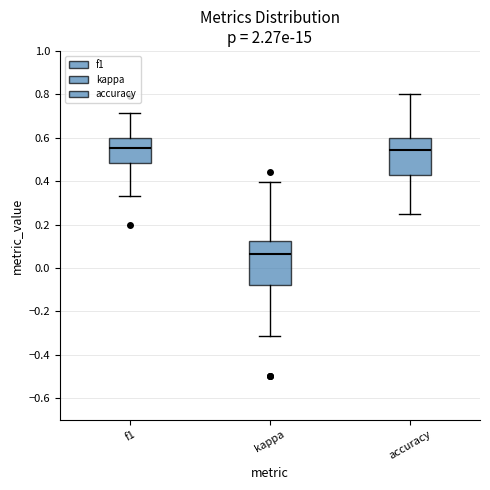

Where does the upper whisker of the box for accuracy end on the y-axis? The values are not printed on the chart, so give them approximately, as read against the axis.

0.80